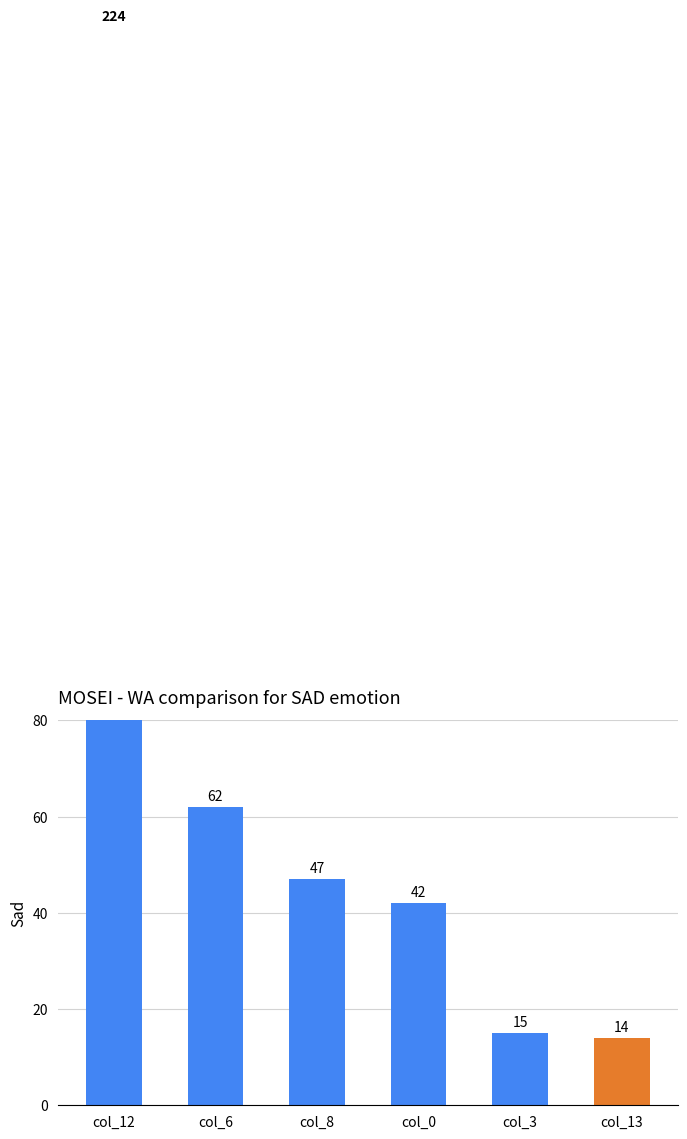

List the labels in order of value, largest first.

col_12, col_6, col_8, col_0, col_3, col_13